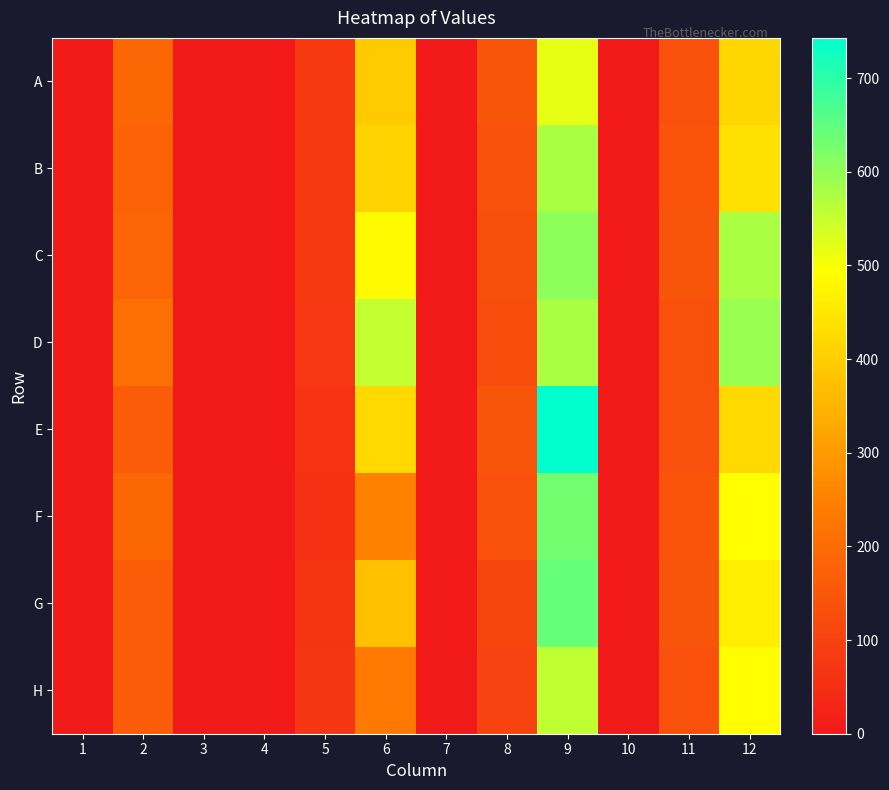

At how many categories does at least one series exceed 594?

1